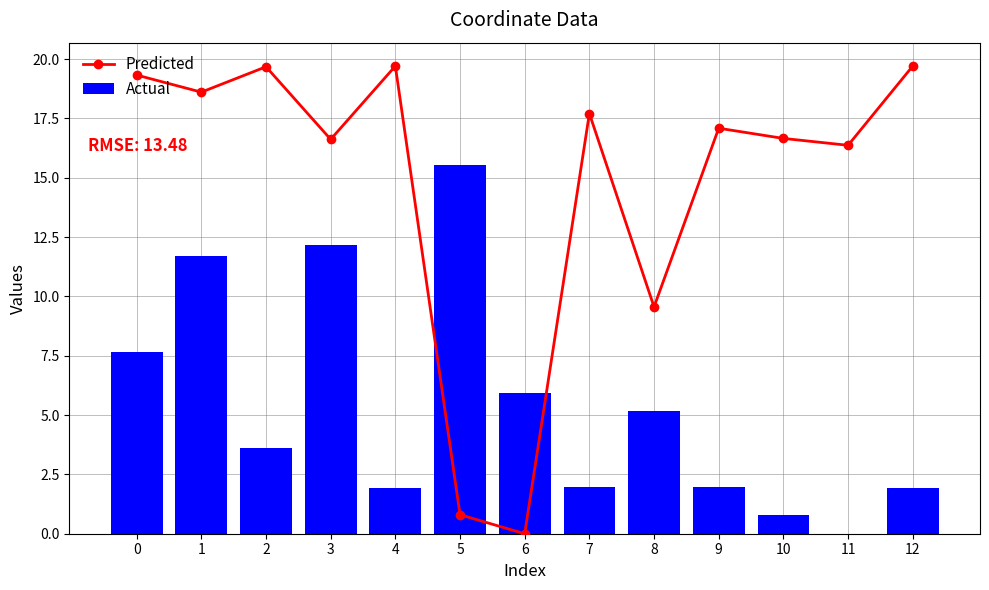

What is the sum of all Actual values?

70.4